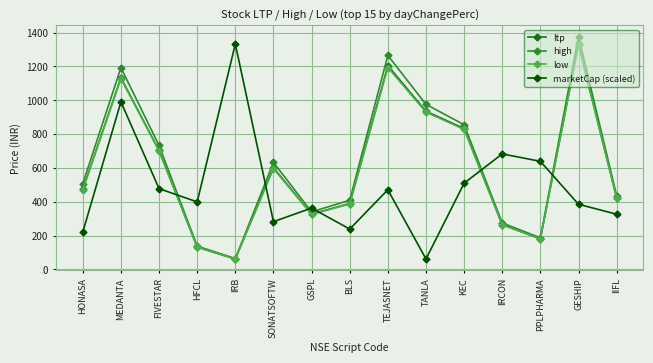

Which series has the largest total across all categories?

high